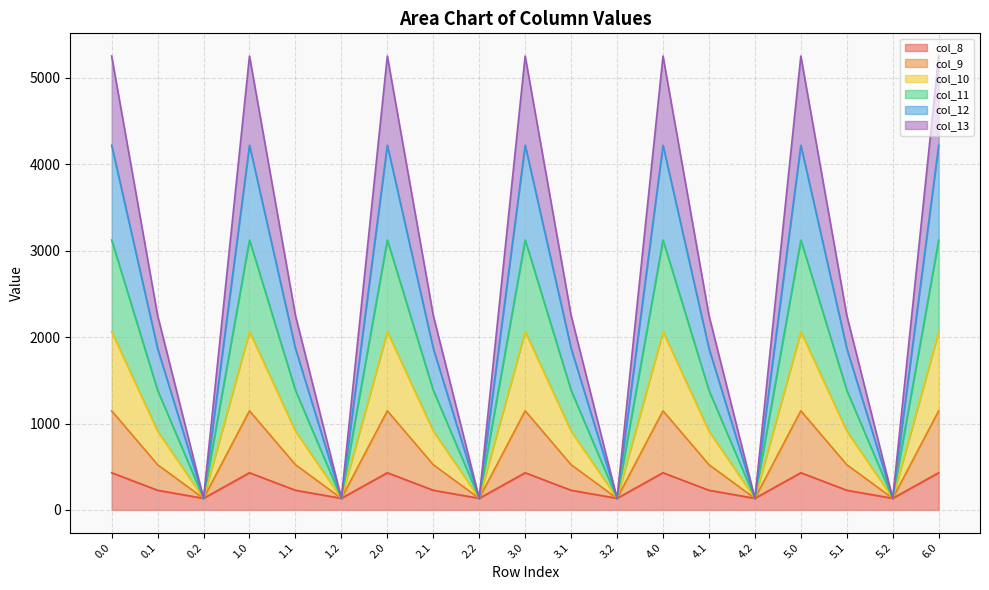

At which category does the chart reach its minimum across all series?

0.2